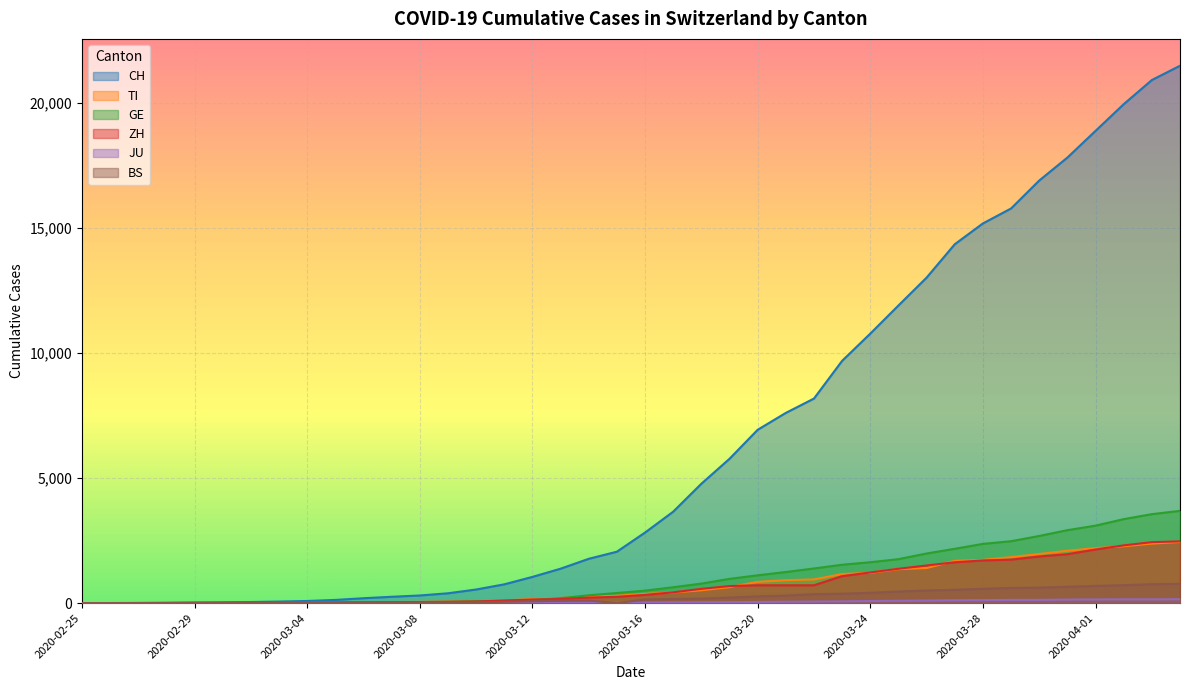

What is the label of the 7th point from the left?

2020-03-02